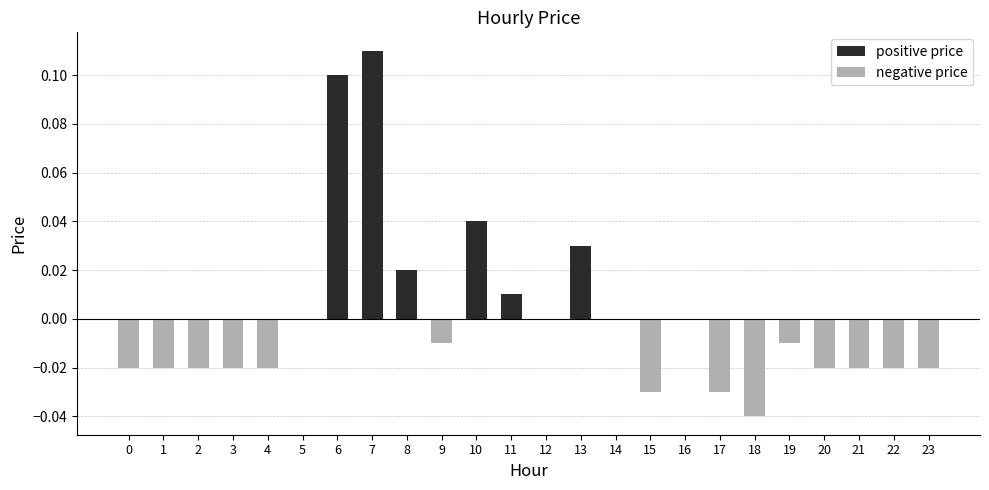

Reading right to left, extract all data points from this chart.

positive price: 0.0	0.0	0.0	0.0	0.0	0.0	0.0	0.0	0.0	0.0	0.0	0.0	0.0	0.0	0.0	0.0	0.1	0.1	0.0	0.0	0.0	0.0	0.0	0.0
negative price: -0.0	-0.0	-0.0	-0.0	-0.0	-0.0	-0.0	0.0	-0.0	0.0	0.0	0.0	0.0	0.0	-0.0	0.0	0.0	0.0	0.0	-0.0	-0.0	-0.0	-0.0	-0.0